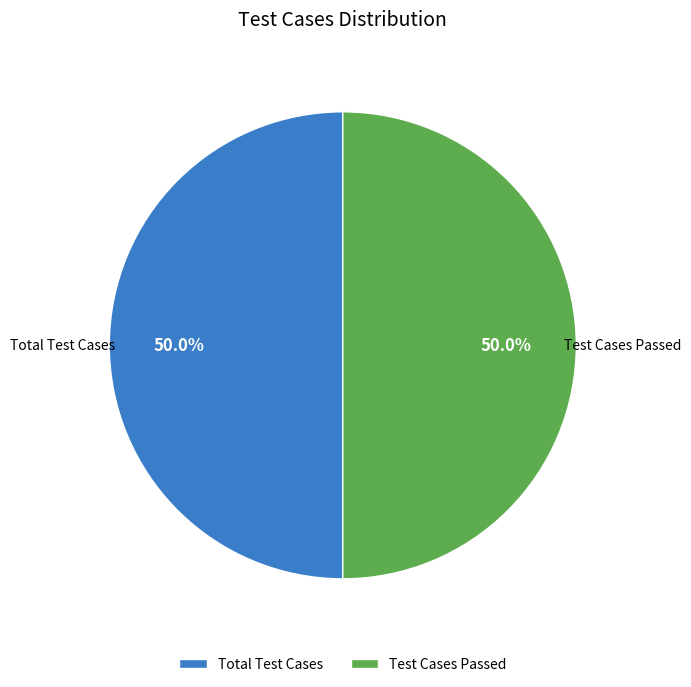

Count the number of slices in the pie.

2